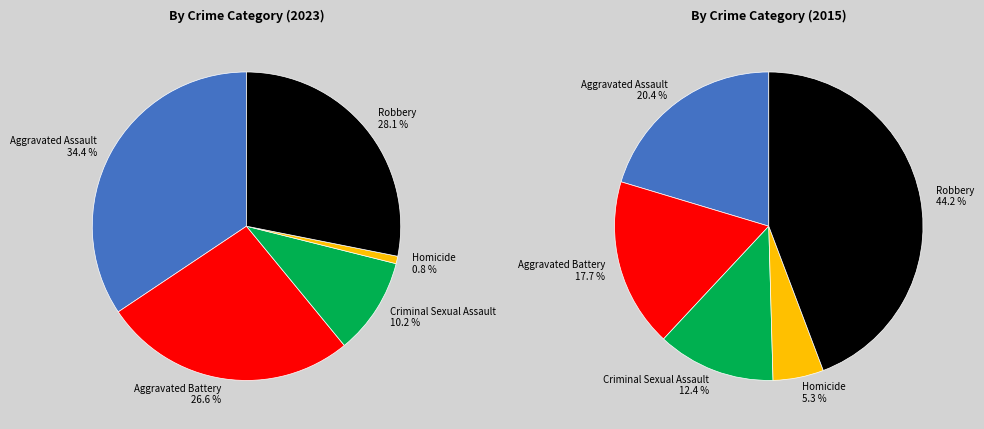

How many segments does this pie chart have?

5